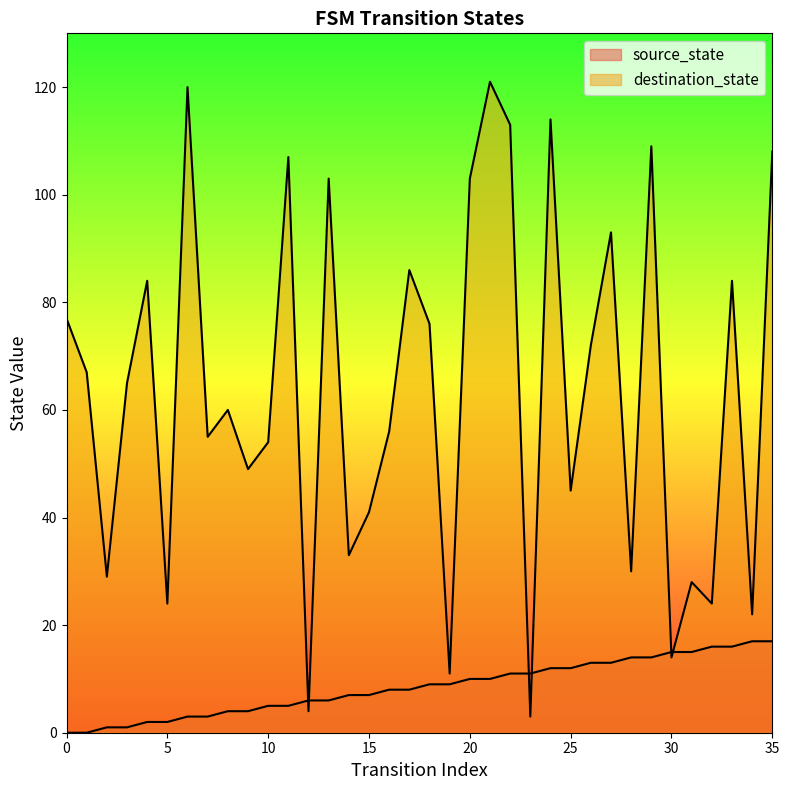

At which label does destination_state reach its peak?

21